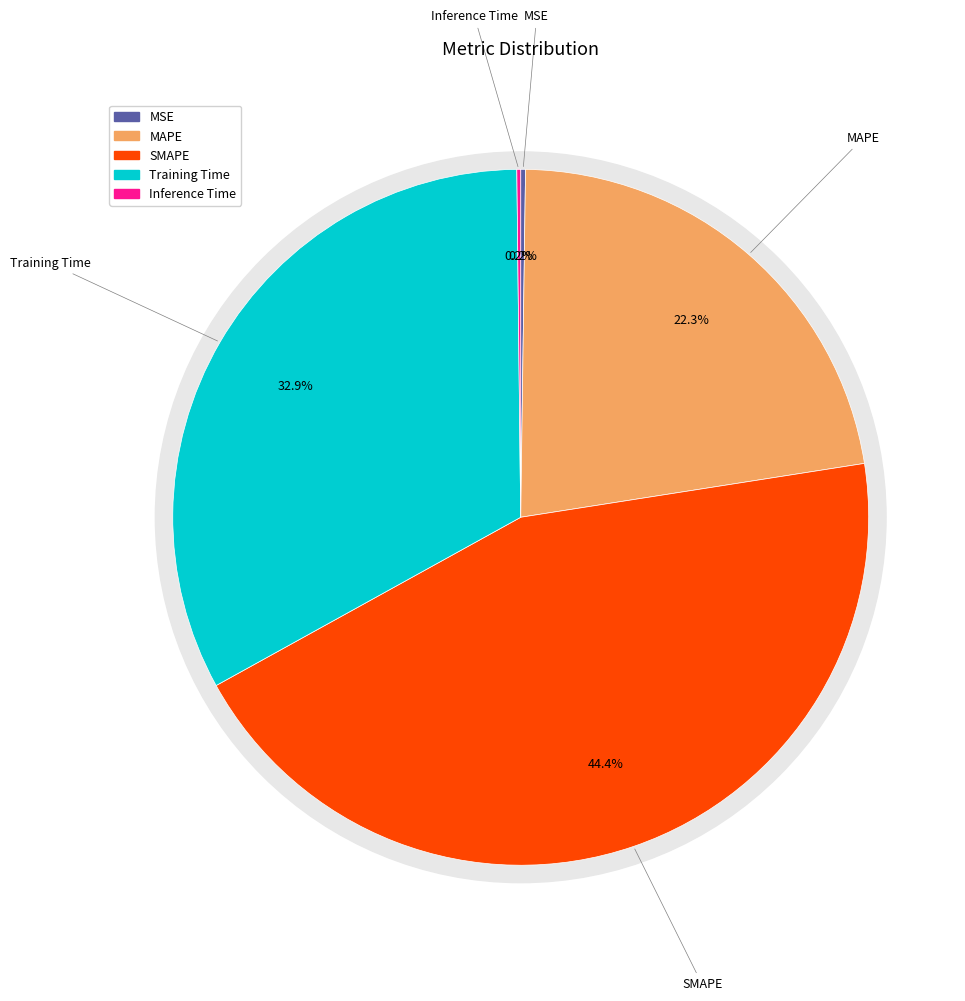

How many segments does this pie chart have?

5